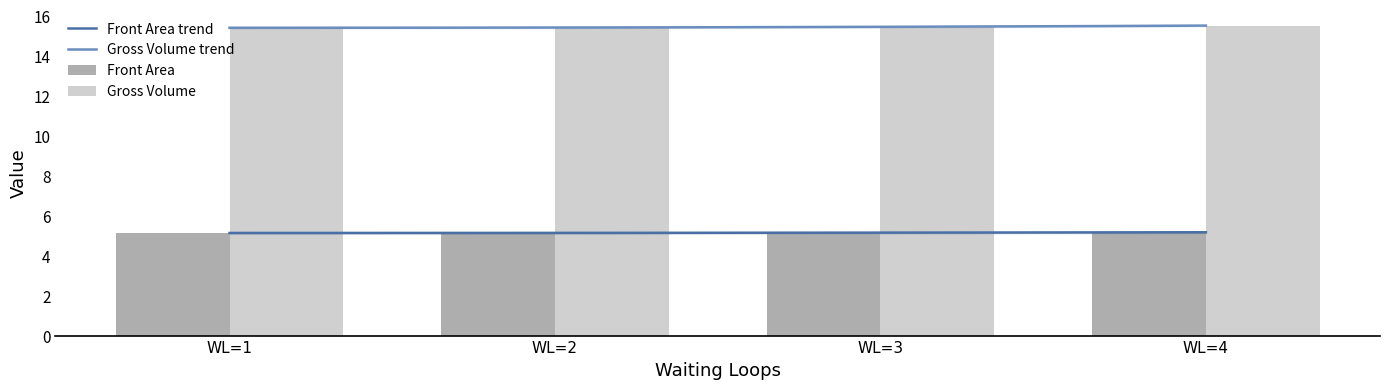

True or false: Gross Volume has a value of 27.1 at 13.

False